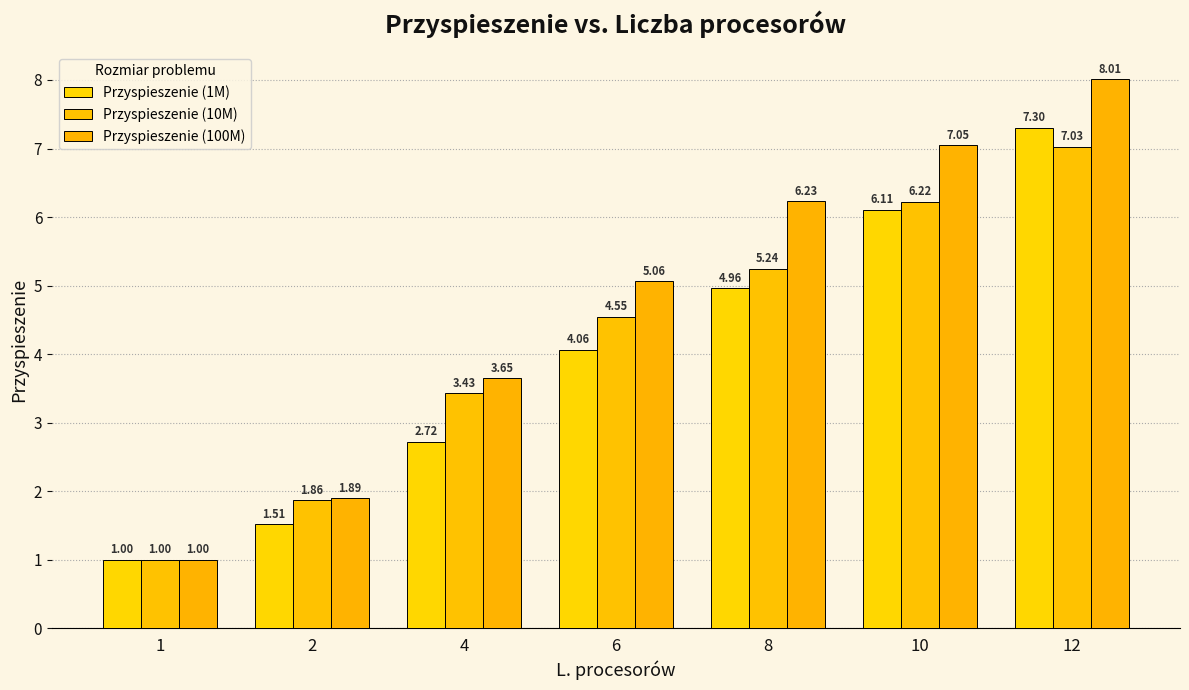

What is the value of the Przyspieszenie (1M) bar at the 1st from the left?

1.0